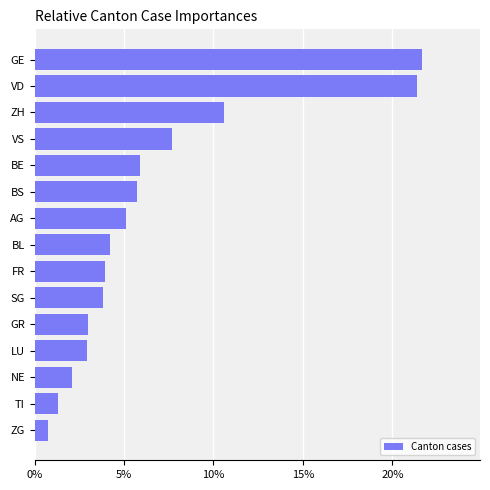

Are the bars horizontal?

Yes